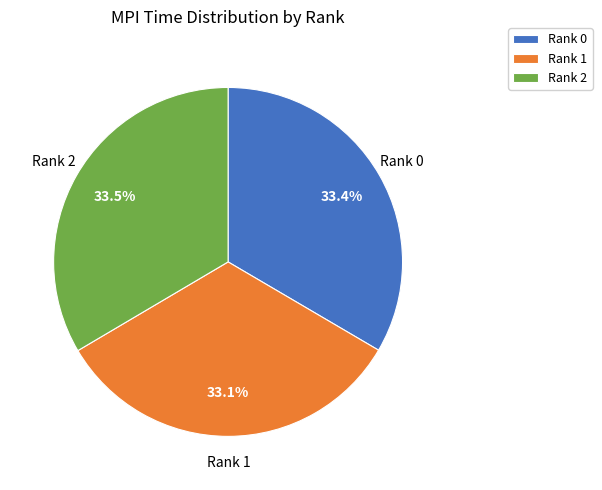

What is the ratio of the value at Rank 1 to the value at Rank 0?

1.0